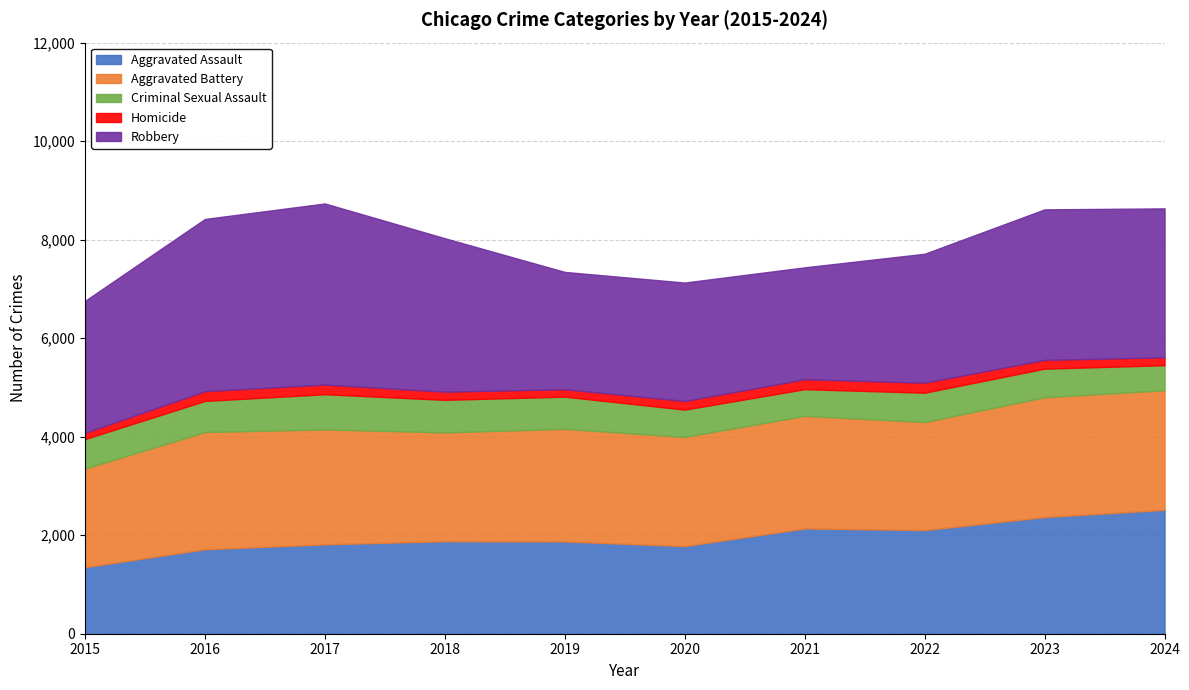

What is the difference between the Aggravated Assault values at 2017 and 2022?

289